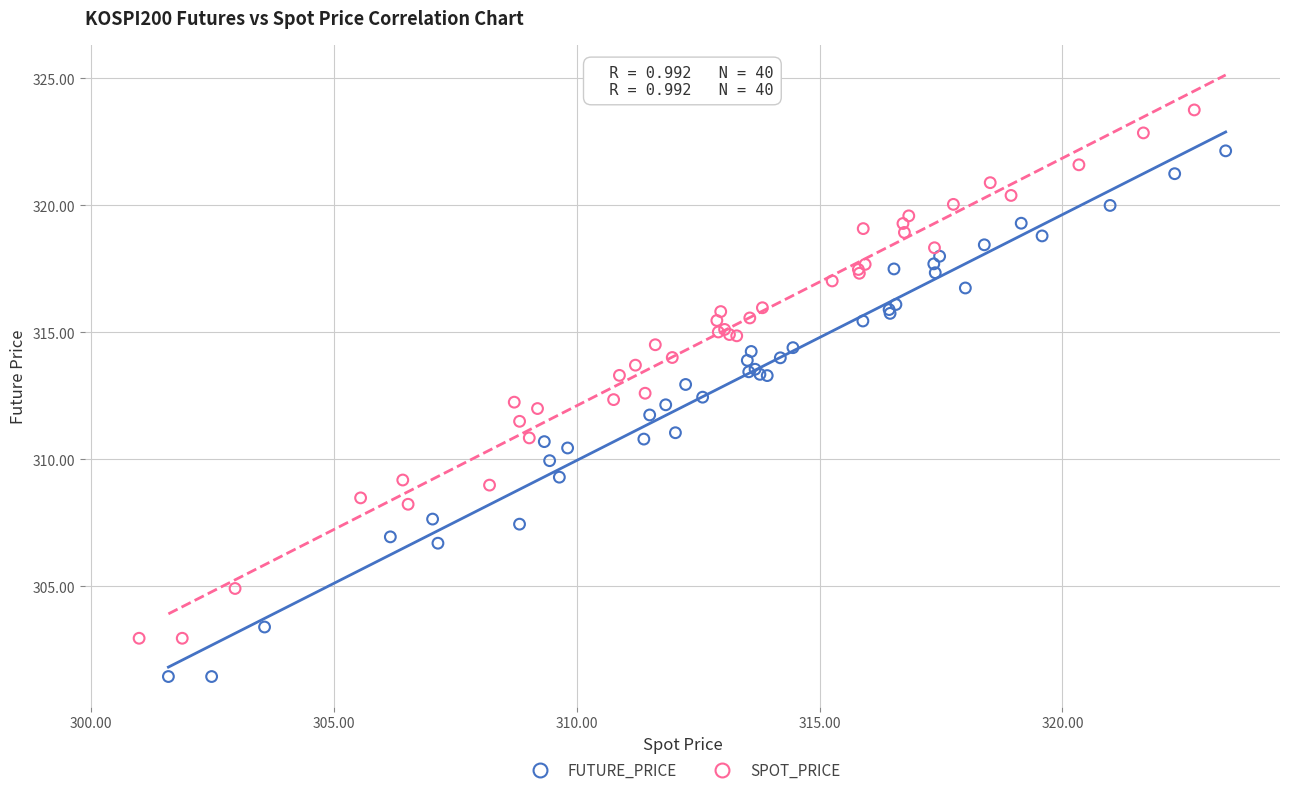

What are all the series names shown in the legend?

FUTURE_PRICE, SPOT_PRICE